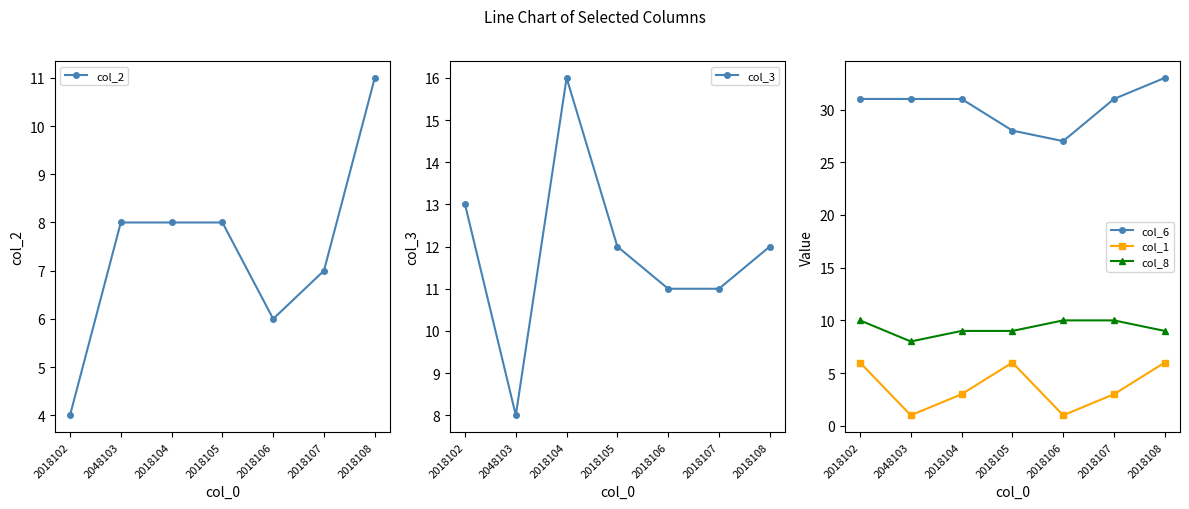

Does the chart have visible grid lines?

No